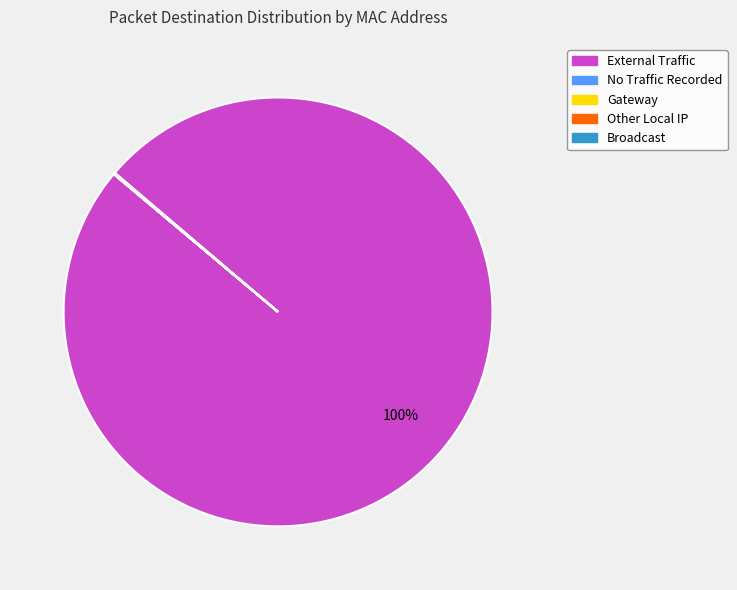

Is there any slice that represents more than half of the pie?

Yes